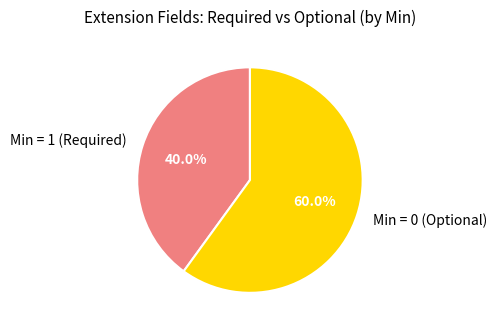

Combined, what portion of the pie is Min = 1 (Required) and Min = 0 (Optional)?

100.0%